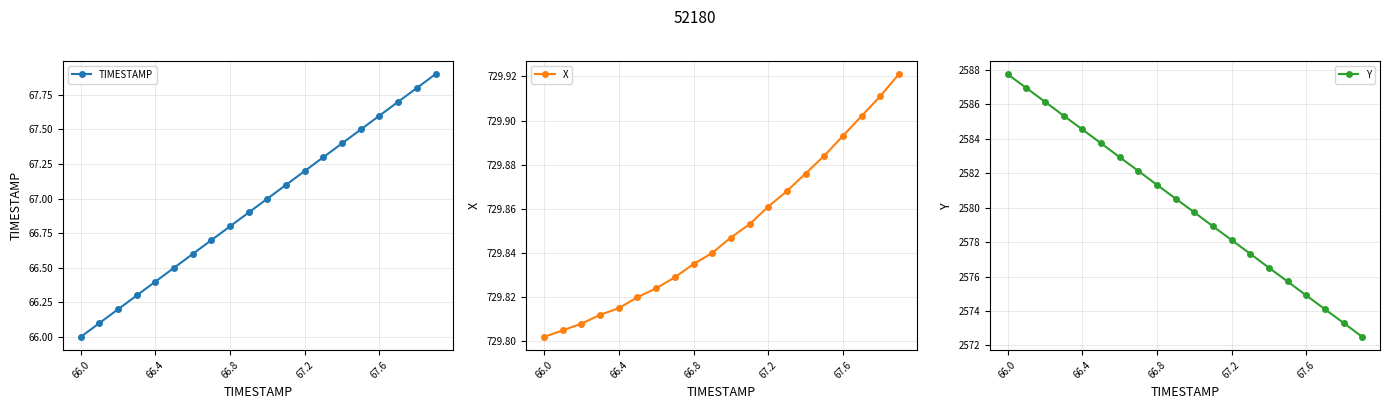

What is the value of the TIMESTAMP point at the 3rd from the left?

66.2